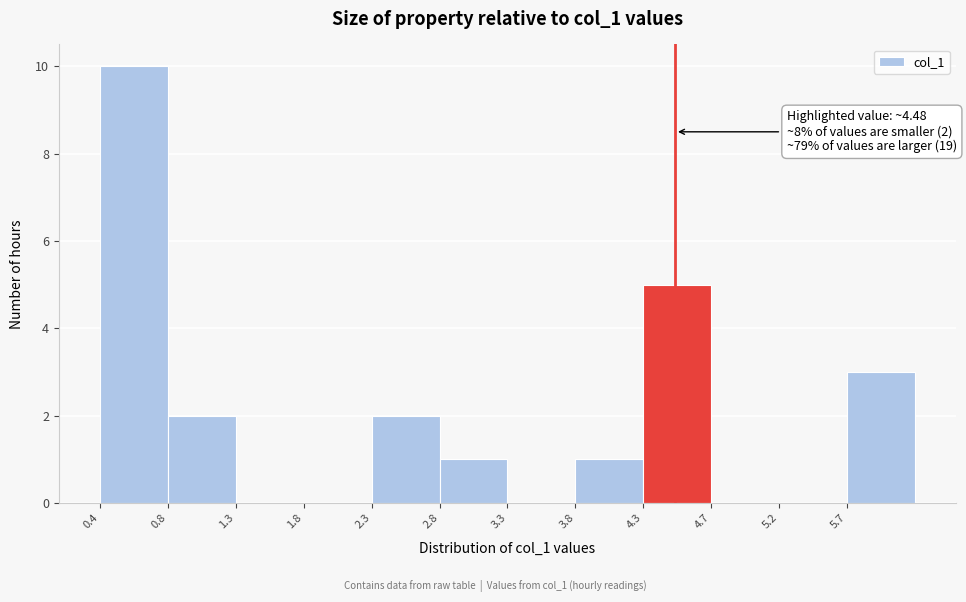

Over which range of the x-axis is the bar tallest?

0.35 to 0.85